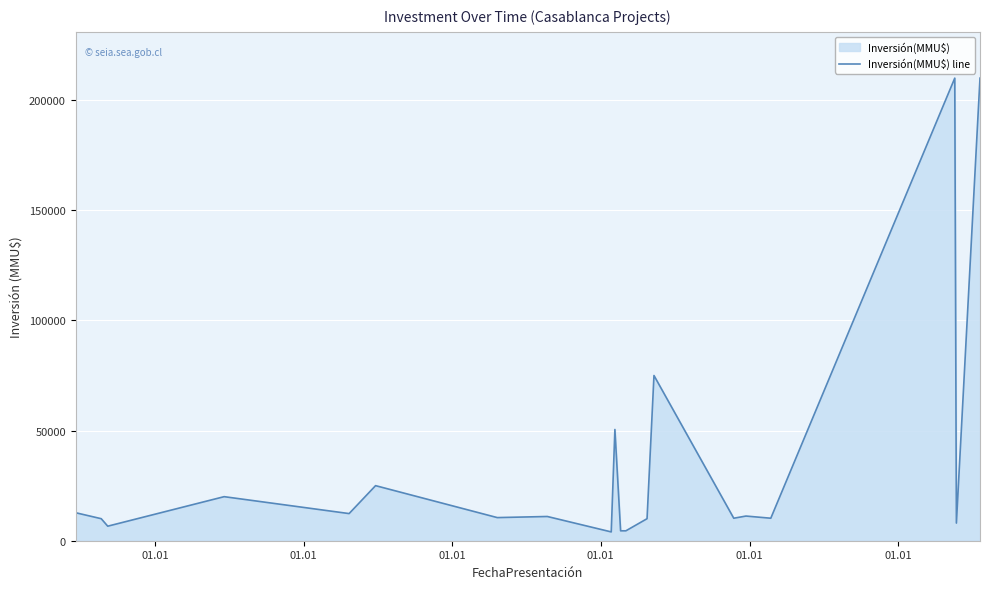

What is the sum of all values?

716265